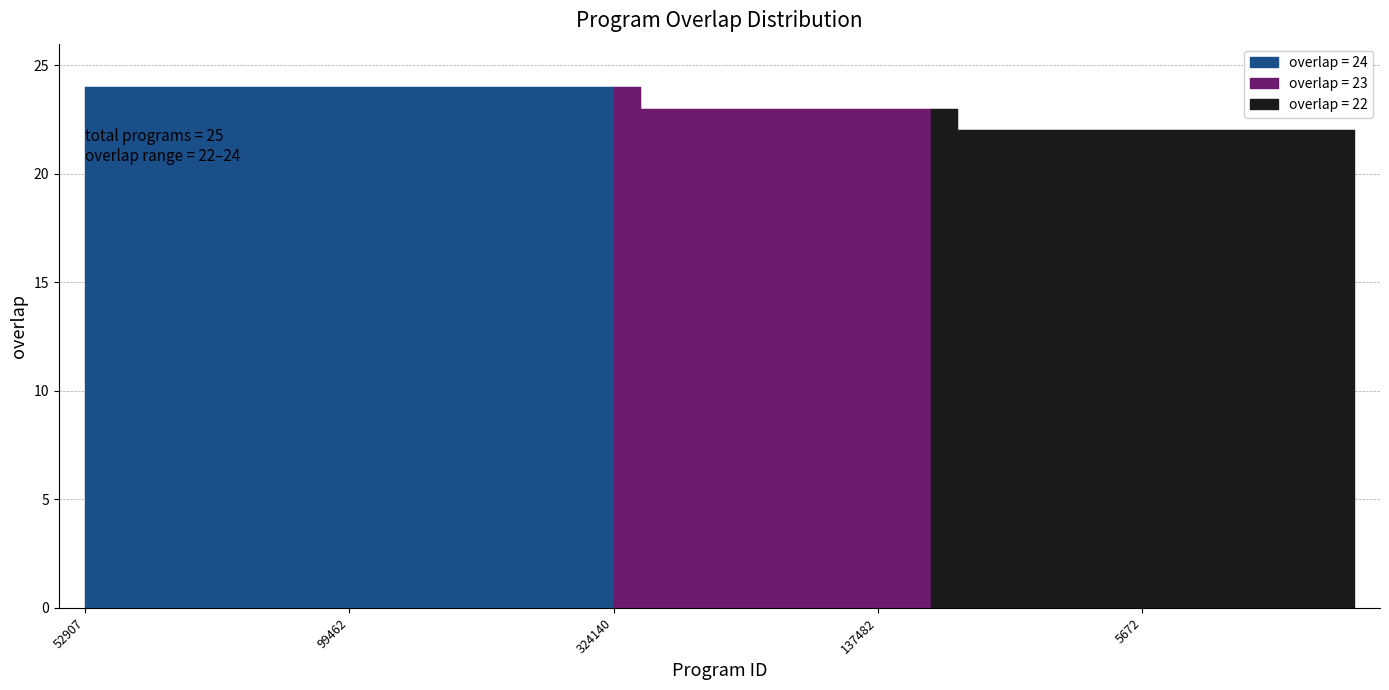

Count the number of values greater than 23.

11